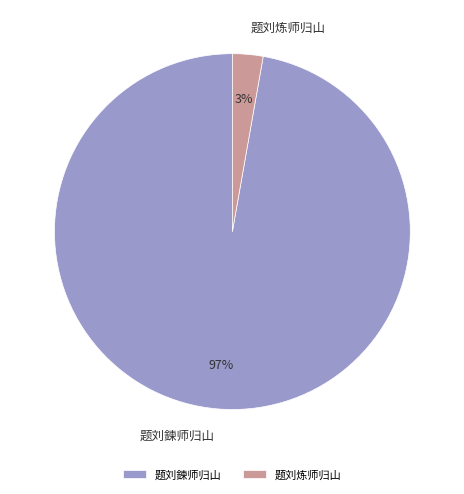

Which category has the biggest portion of the pie?

题刘鍊师归山